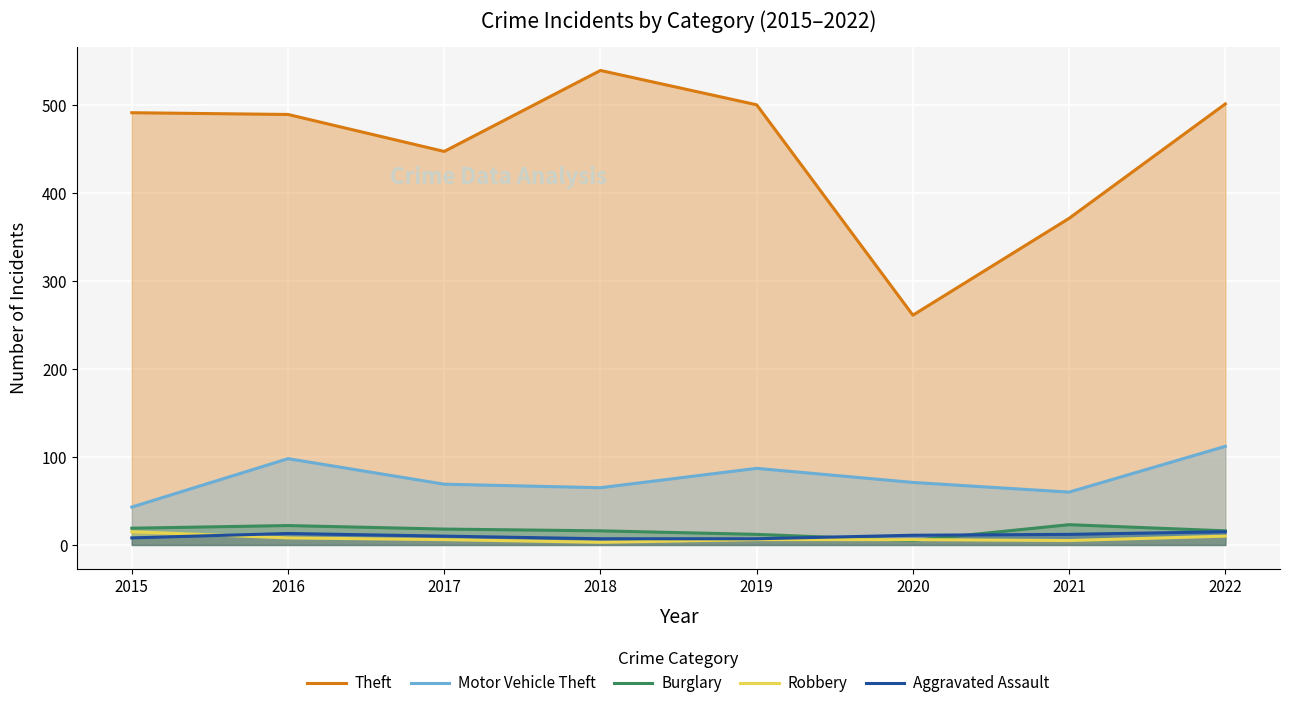

What is the average value of the Aggravated Assault series?

10